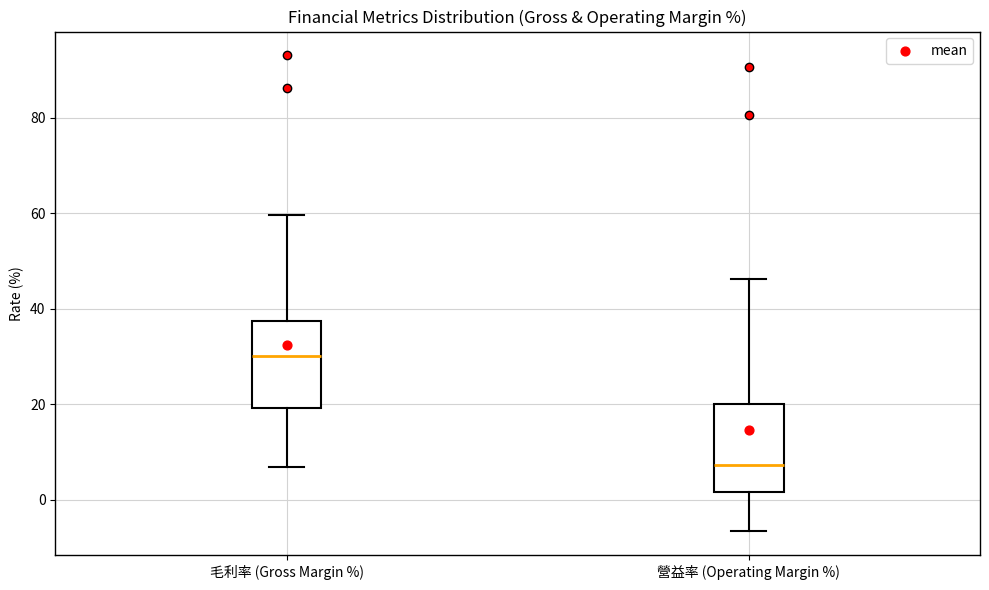

Reading left to right, read every box against the y-axis: the position of its median line, the range the box covers, and the ends of its whiskers. The values are not printed on the chart, so give them approximately, as read against the axis.

毛利率 (Gross Margin %): median 30, box 20 to 38, whiskers 6 to 60
營益率 (Operating Margin %): median 8, box 2 to 20, whiskers -6 to 46